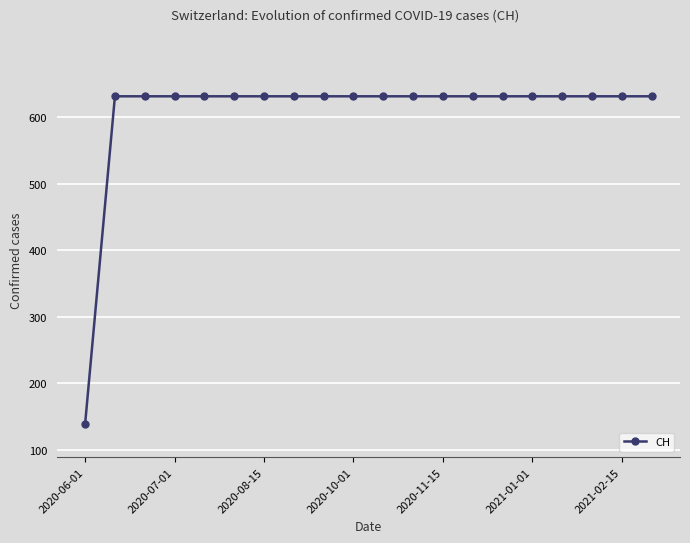

What is the average value?

606